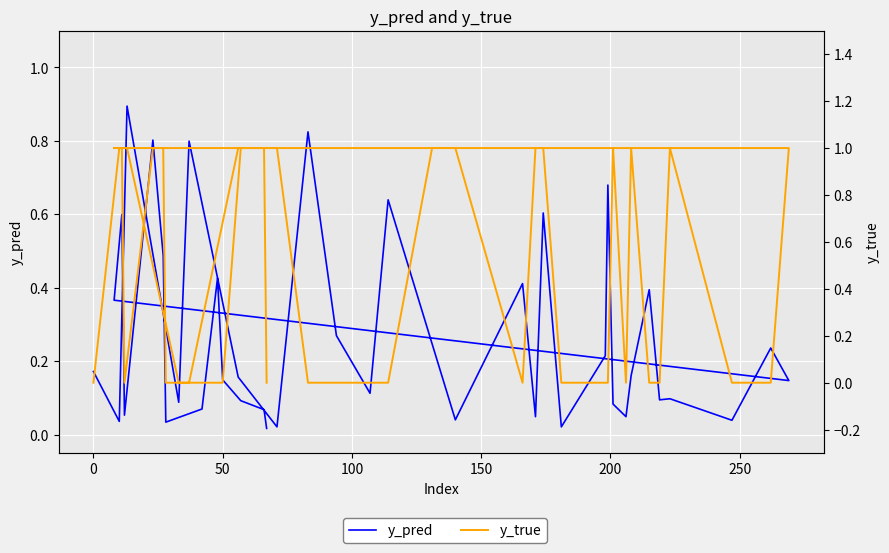

Is it true that y_true equals -0.6 at 16?

False